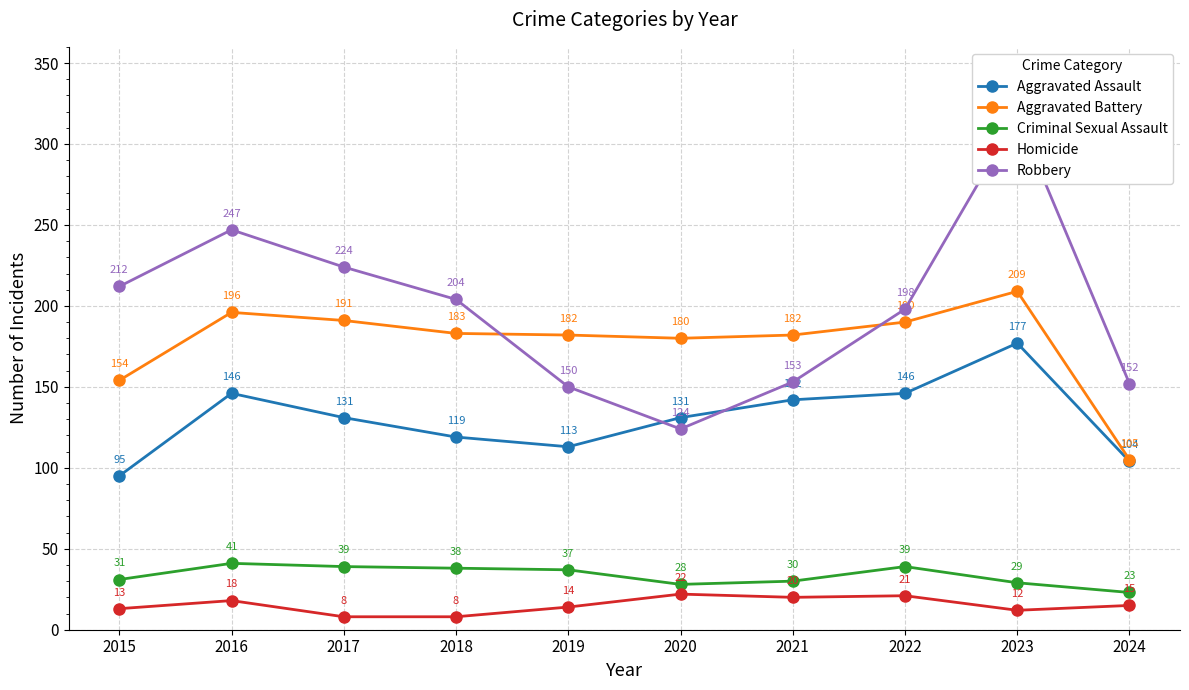

Does the chart have visible grid lines?

Yes